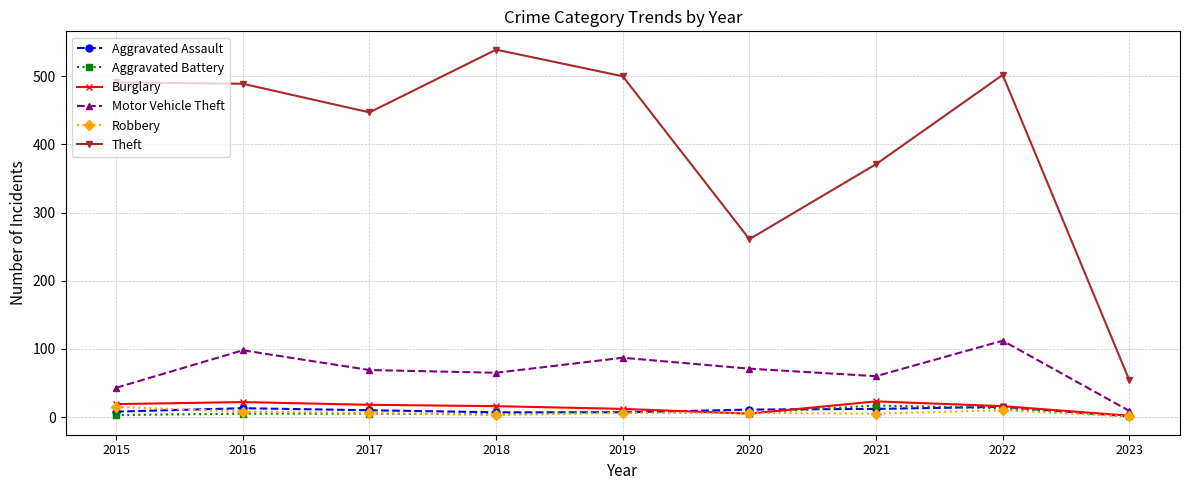

Which series has the widest spread of values?

Theft